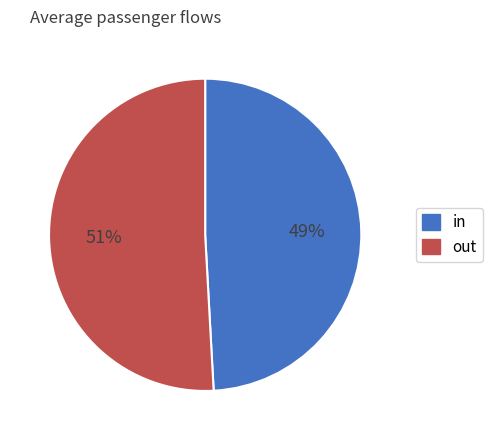

To the nearest percent, what is the average slice percentage?

50%